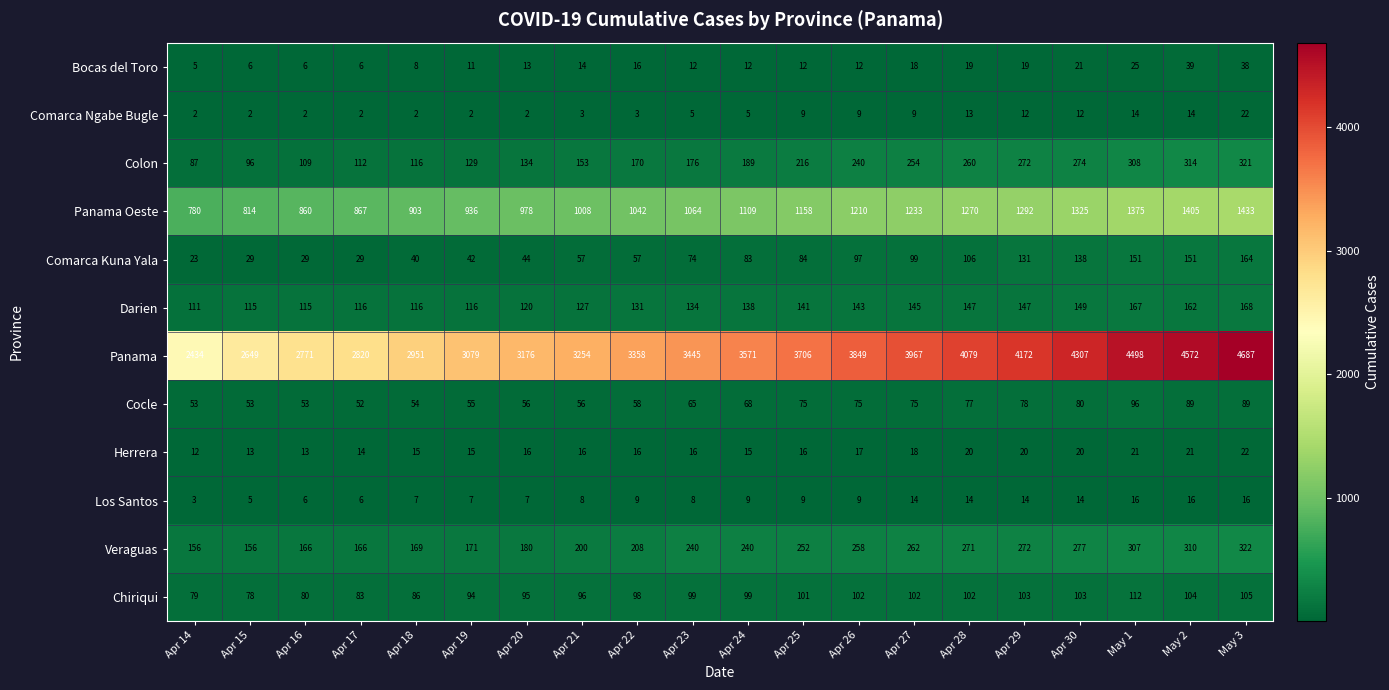

Which series has the largest range (max minus min)?

Panama